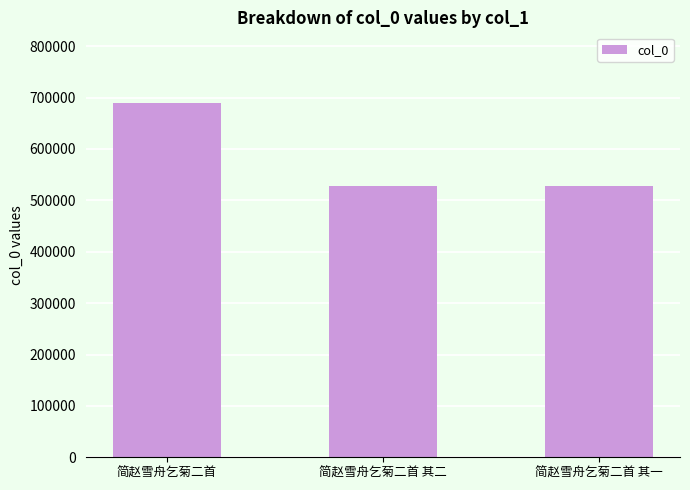

Between 简赵雪舟乞菊二首 其一 and 简赵雪舟乞菊二首, which is larger?

简赵雪舟乞菊二首